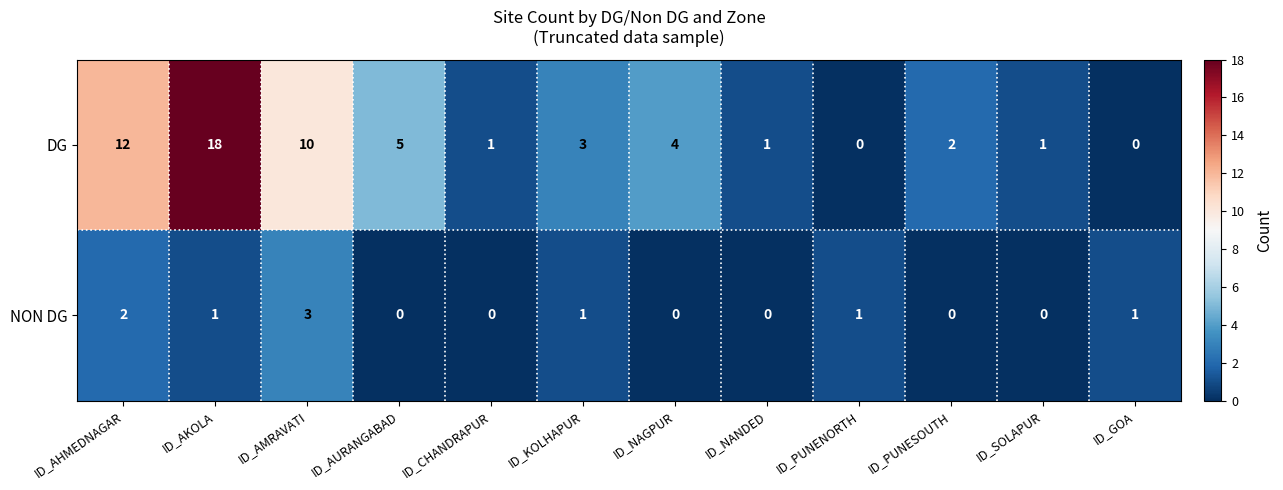

How many categories are shown in the chart?

12